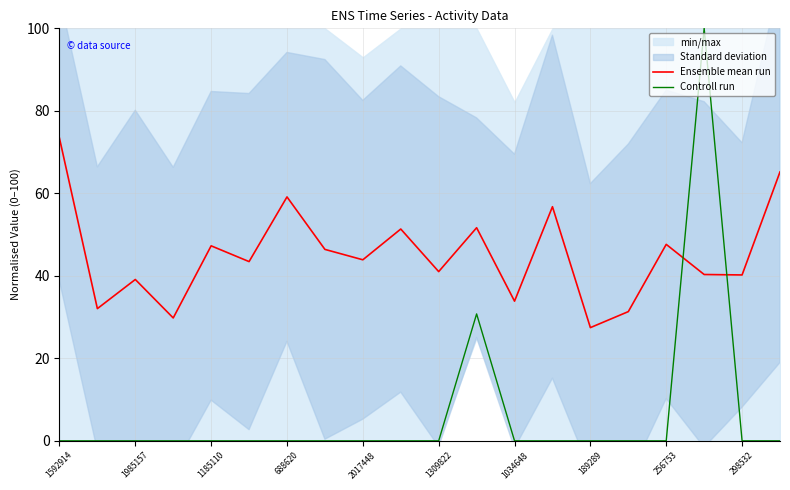

Is this an area chart (filled region under the line)?

No